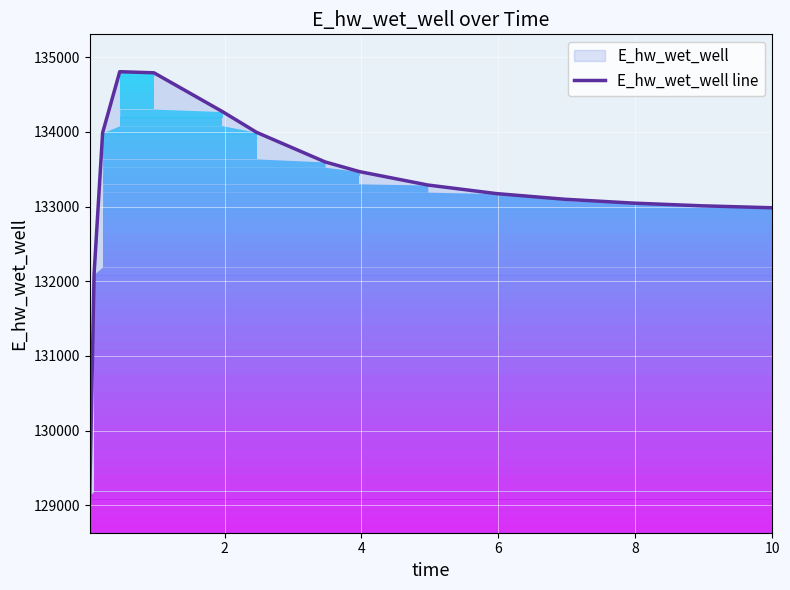

What is the minimum value shown in the chart?

129135.6